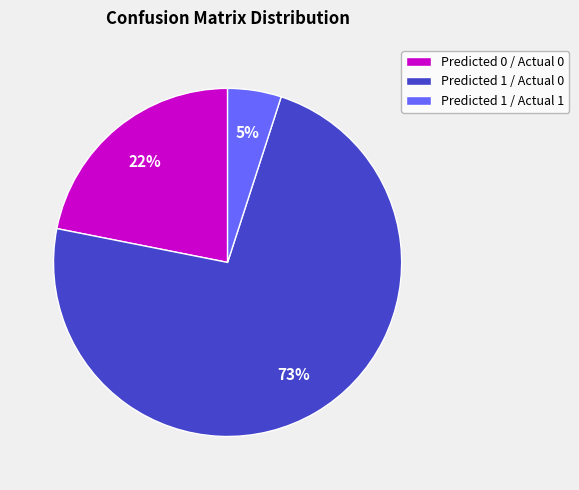

Rank the categories by value from lowest to highest.

Predicted 1 / Actual 1, Predicted 0 / Actual 0, Predicted 1 / Actual 0